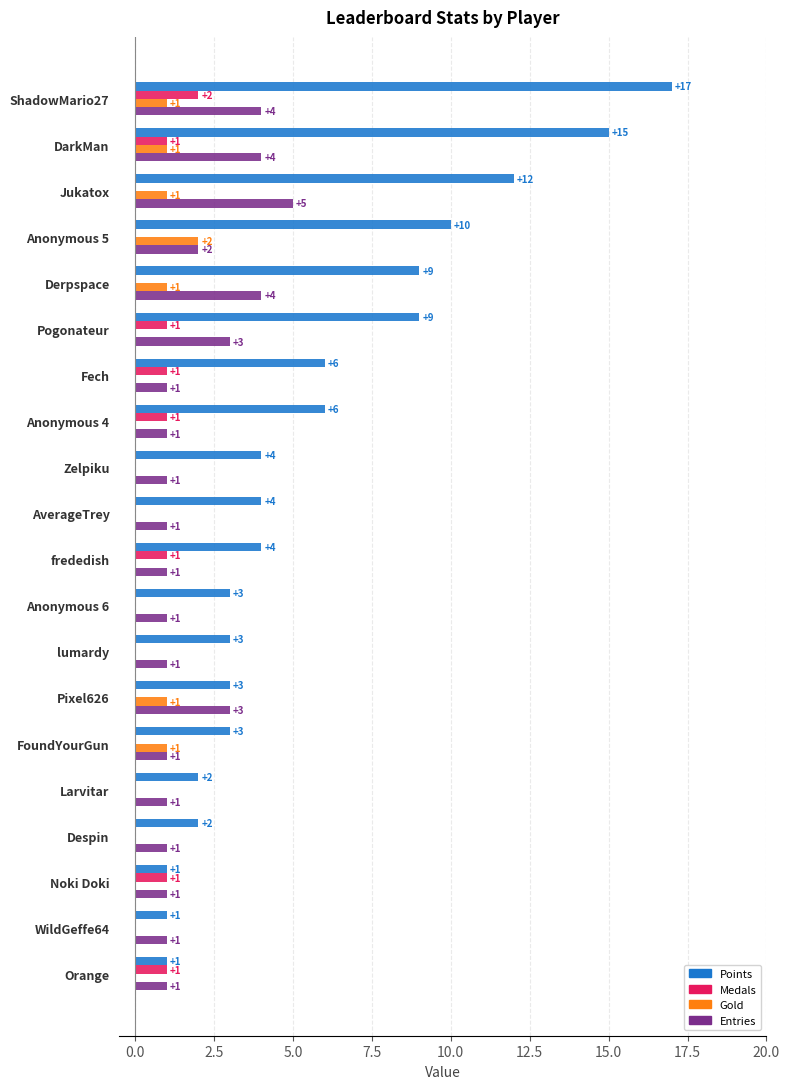

Is the value of Medals at frededish greater than the value of Entries at ShadowMario27?

No